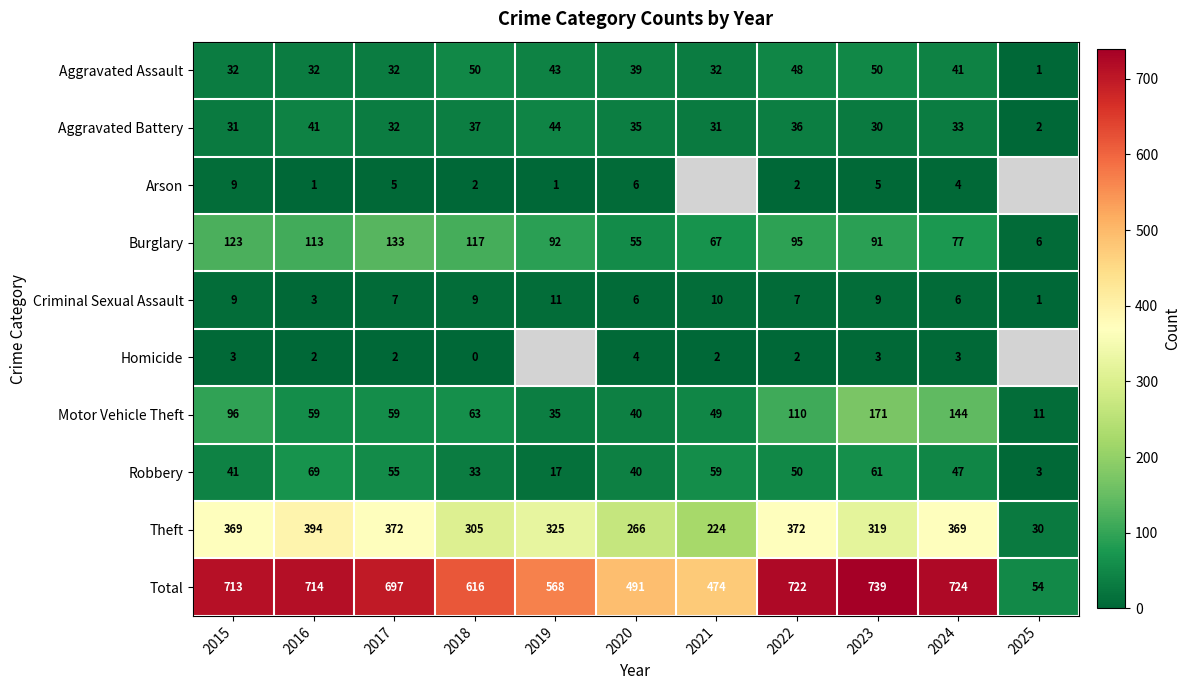

At which label is Motor Vehicle Theft closest to 91?

2015